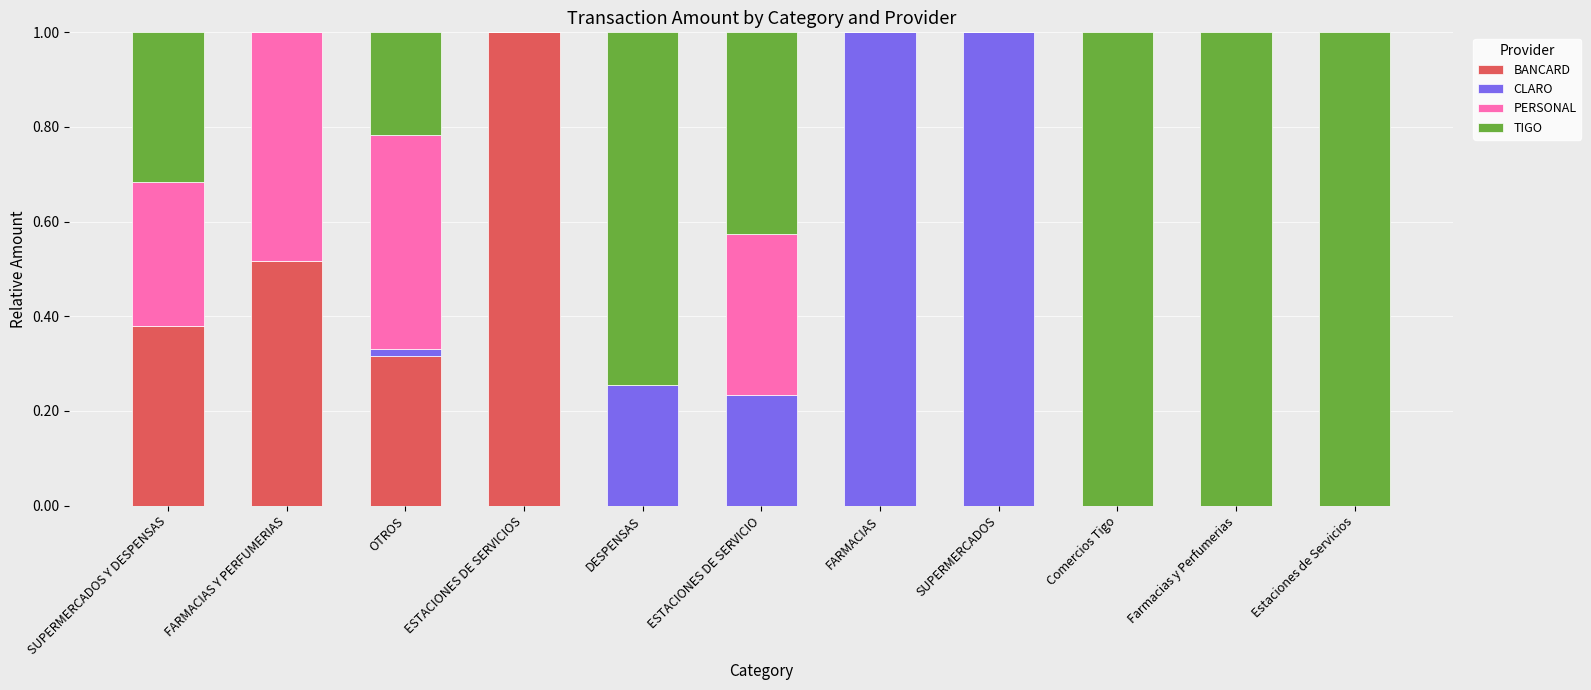

Is it true that BANCARD equals 0.2 at FARMACIAS Y PERFUMERIAS?

False